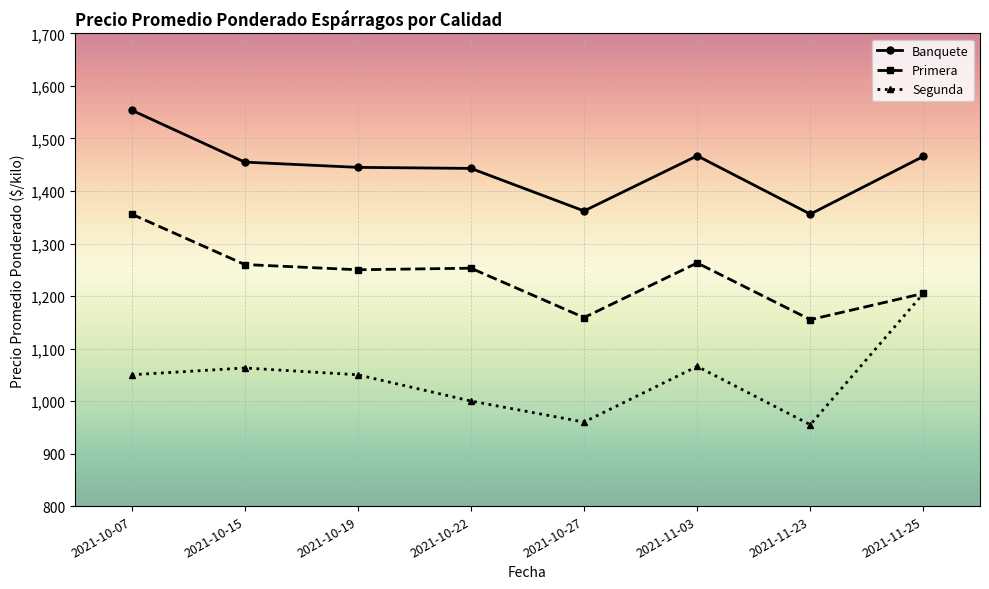

List the series in order of their peak value, highest first.

Banquete, Primera, Segunda